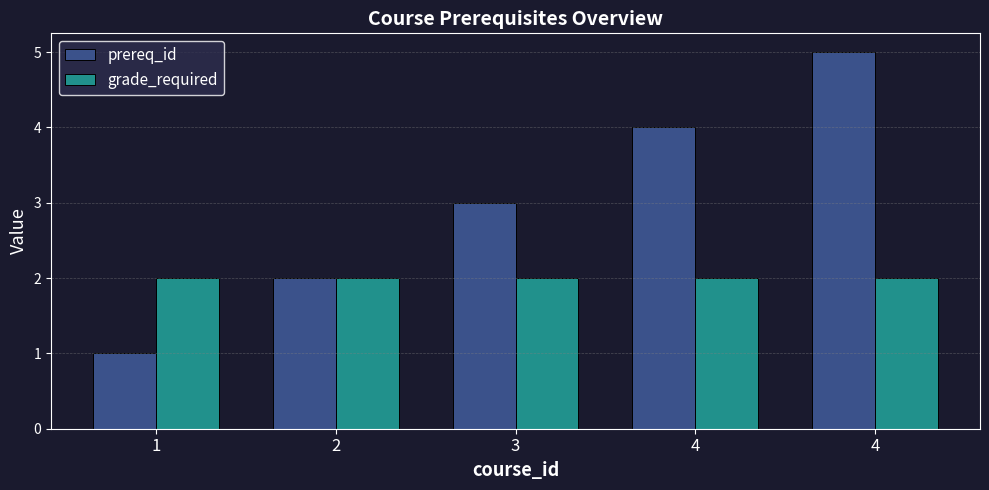

Reading left to right, list all the values displayed in this chart.

prereq_id: 1=1	2=2	3=3	4=4	4=5
grade_required: 1=2	2=2	3=2	4=2	4=2